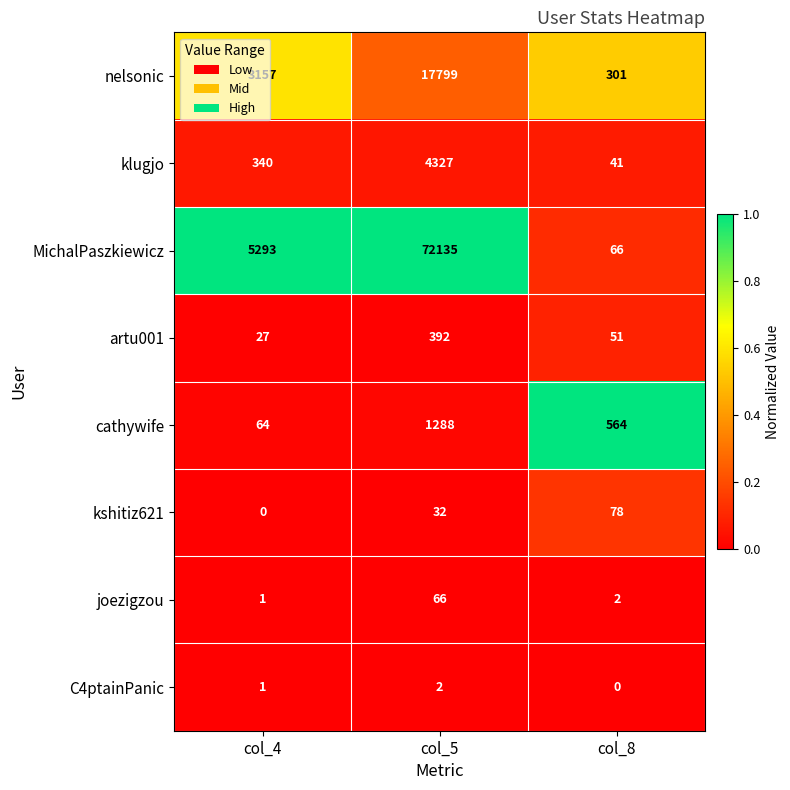

Which category has the highest value in the joezigzou series?

col_5